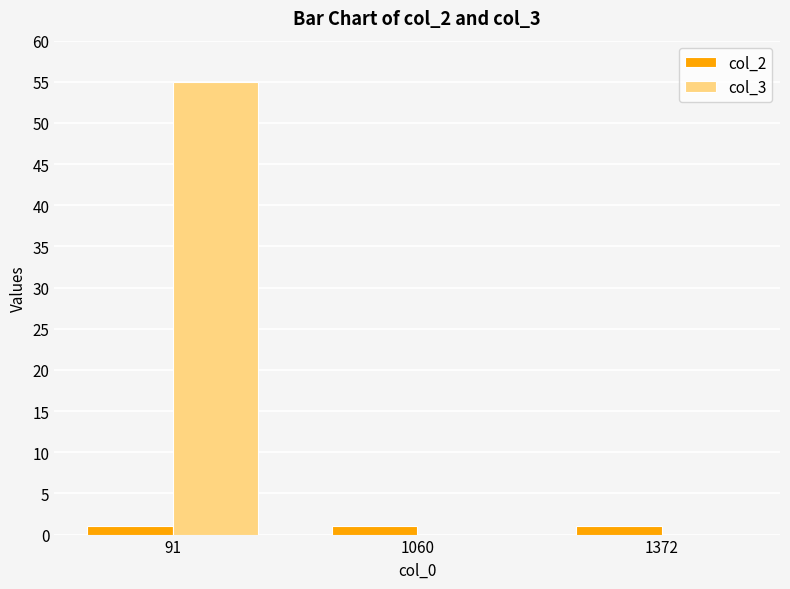

Are the bars horizontal?

No